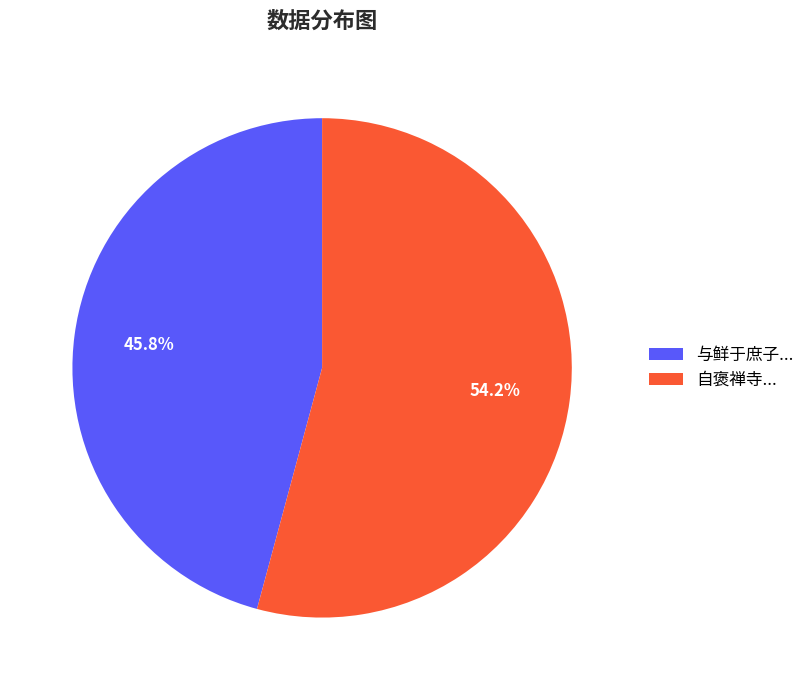

What is the ratio of the value at 自褒禅寺... to the value at 与鲜于庶子...?

1.2